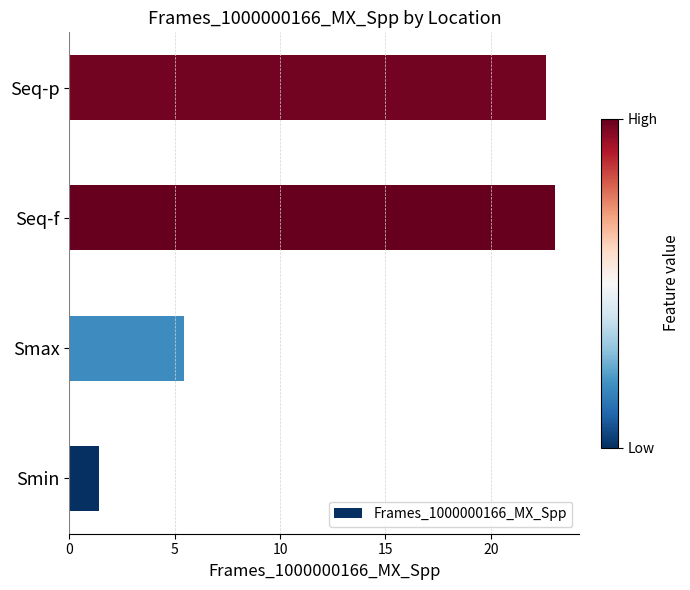

What is the average value?

13.1